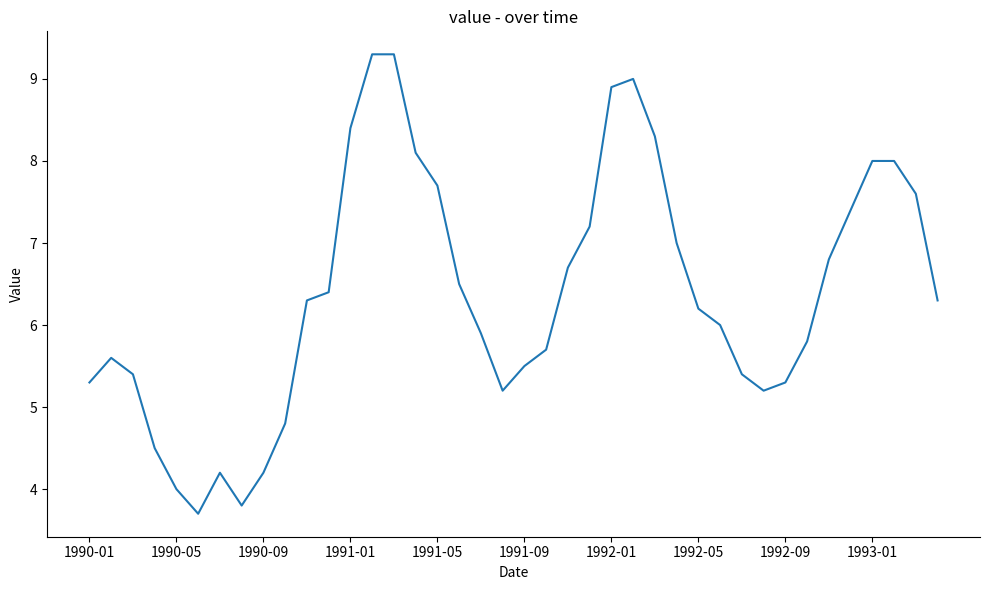

Count the number of categories in the chart.

40